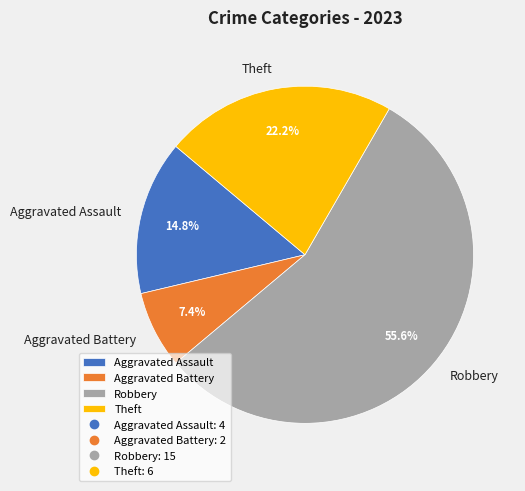

Is there a majority slice in this chart?

Yes